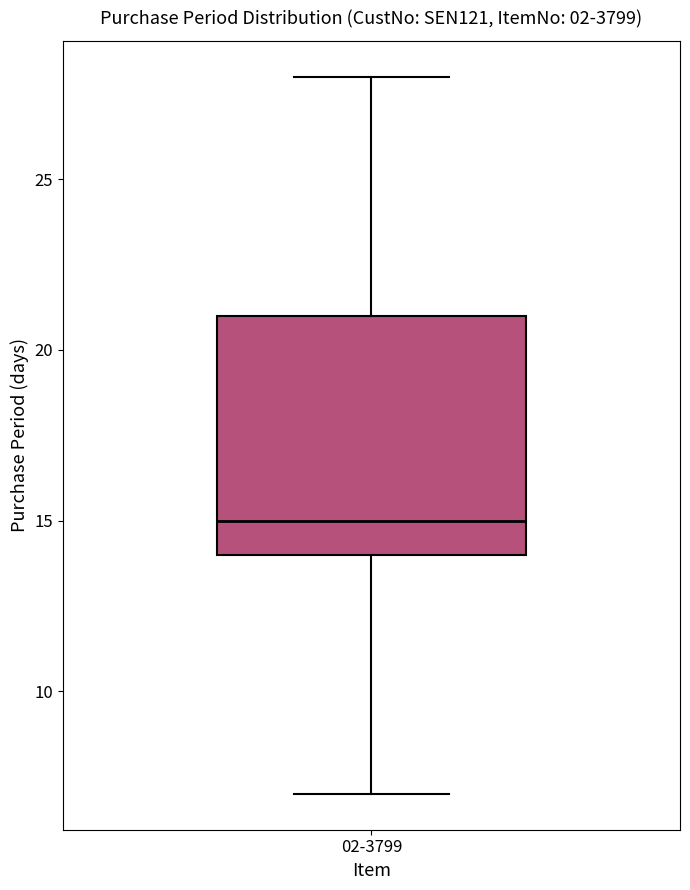

Where does the lower whisker of the box for 02-3799 end on the y-axis? The values are not printed on the chart, so give them approximately, as read against the axis.

7